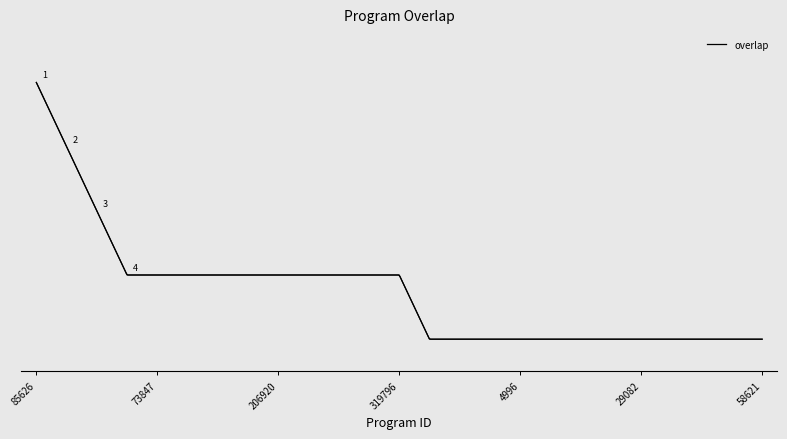

Where does the data first go above 17?

85626